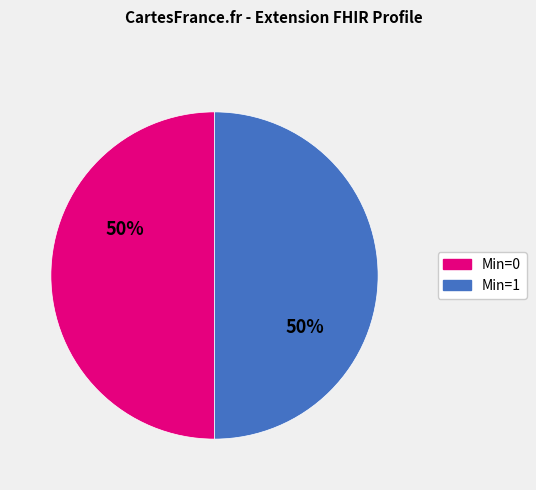

To the nearest percent, what is the difference between the largest and smallest slice percentages?

0%